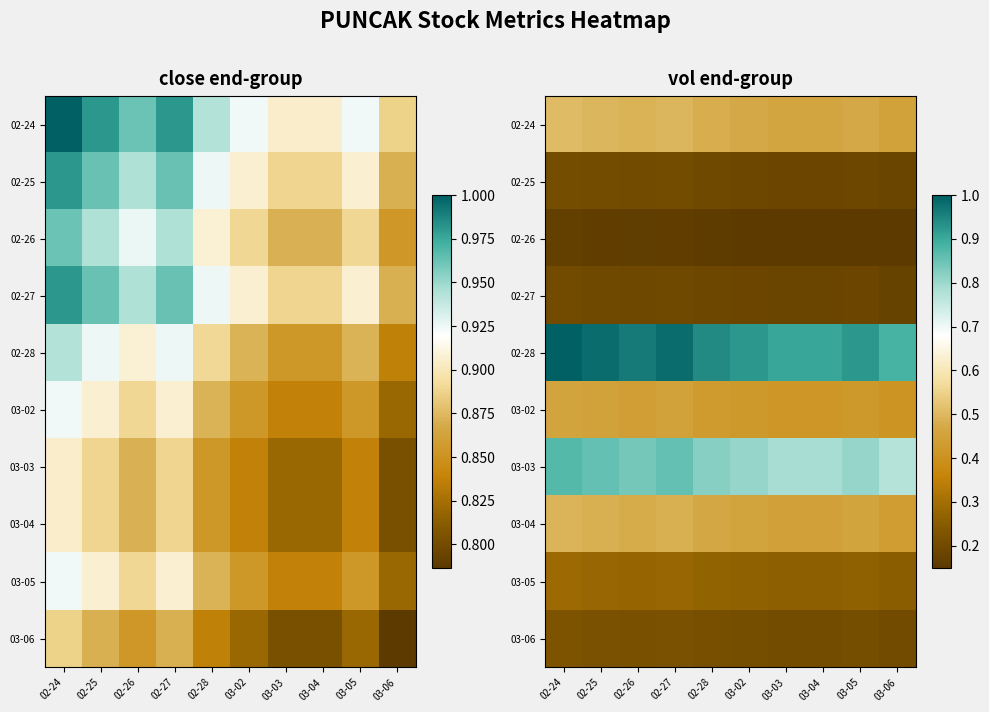

Count the 03-05 values in the range 0 to 1.

10